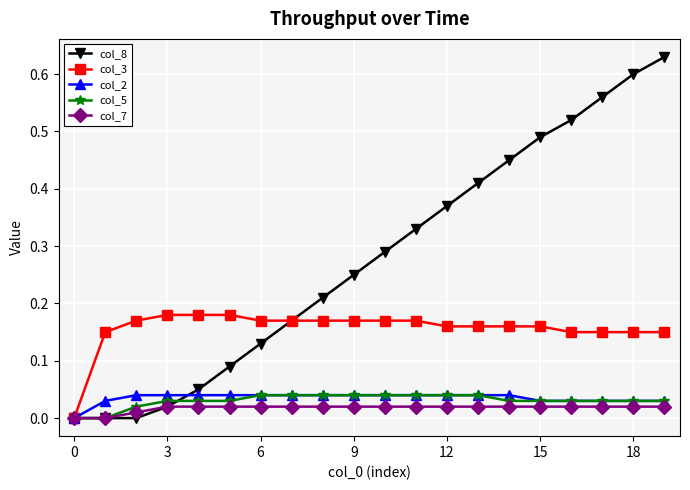

Which series has the largest range (max minus min)?

col_8